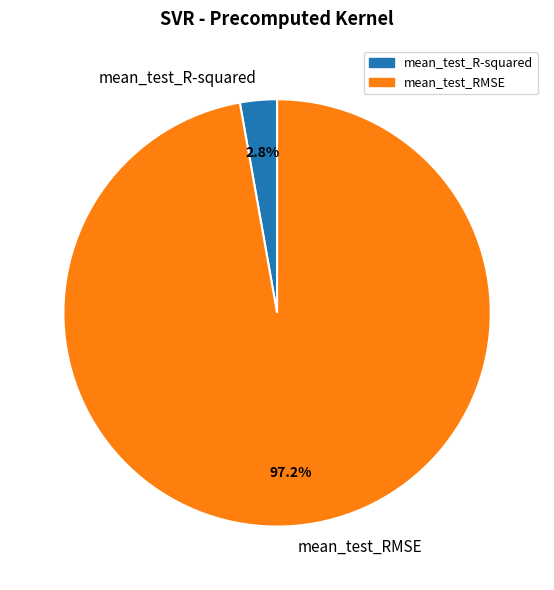

Between mean_test_R-squared and mean_test_RMSE, which is larger?

mean_test_RMSE